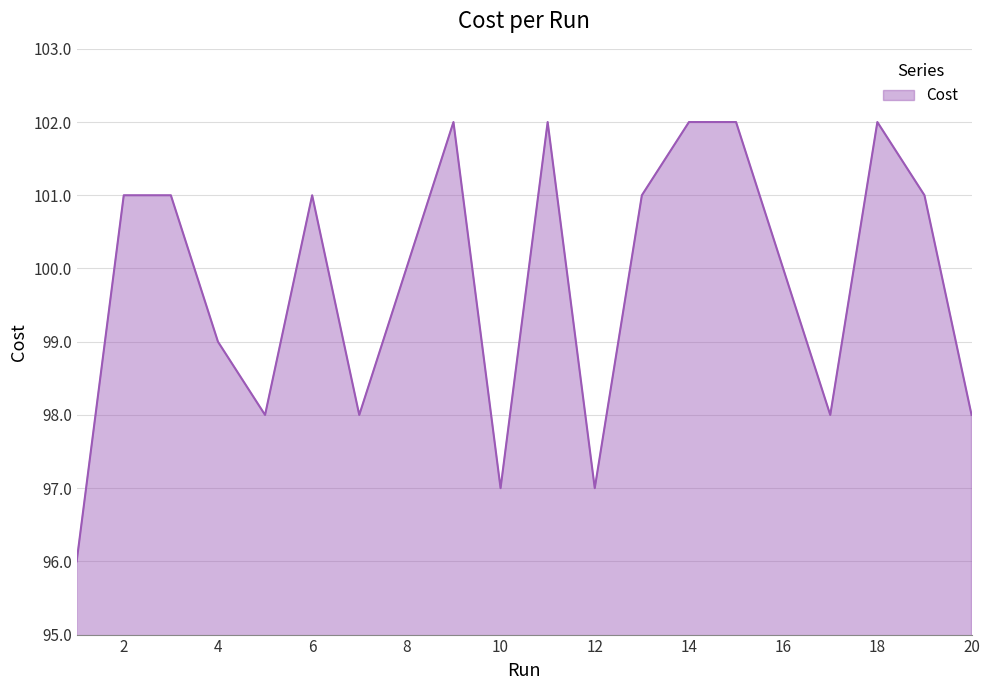

What is the minimum value shown in the chart?

96.0